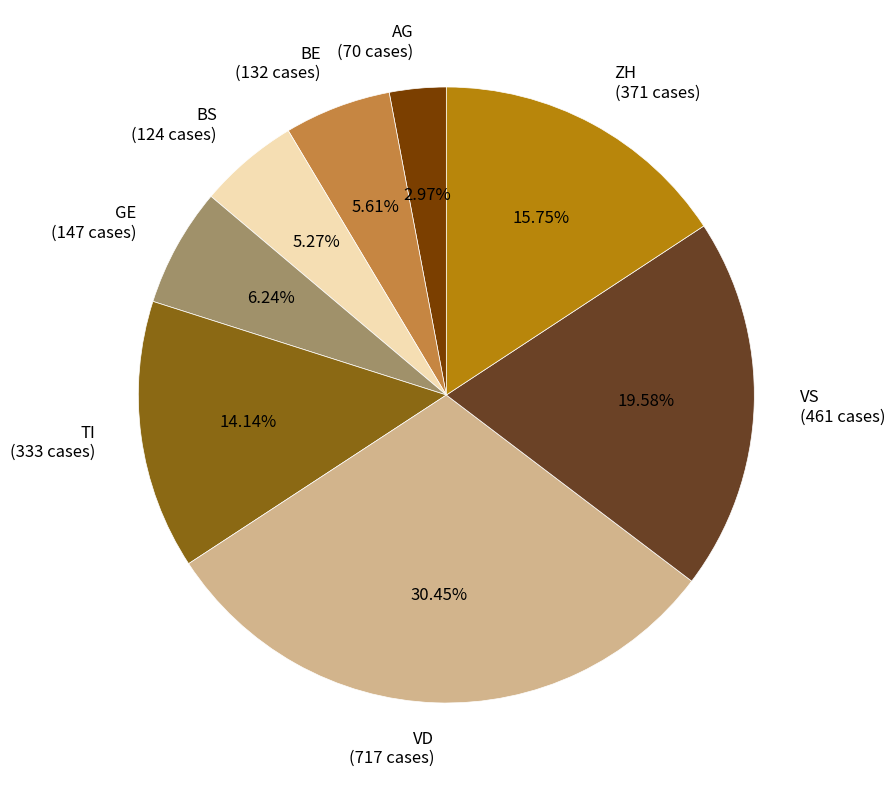

How many segments does this pie chart have?

8